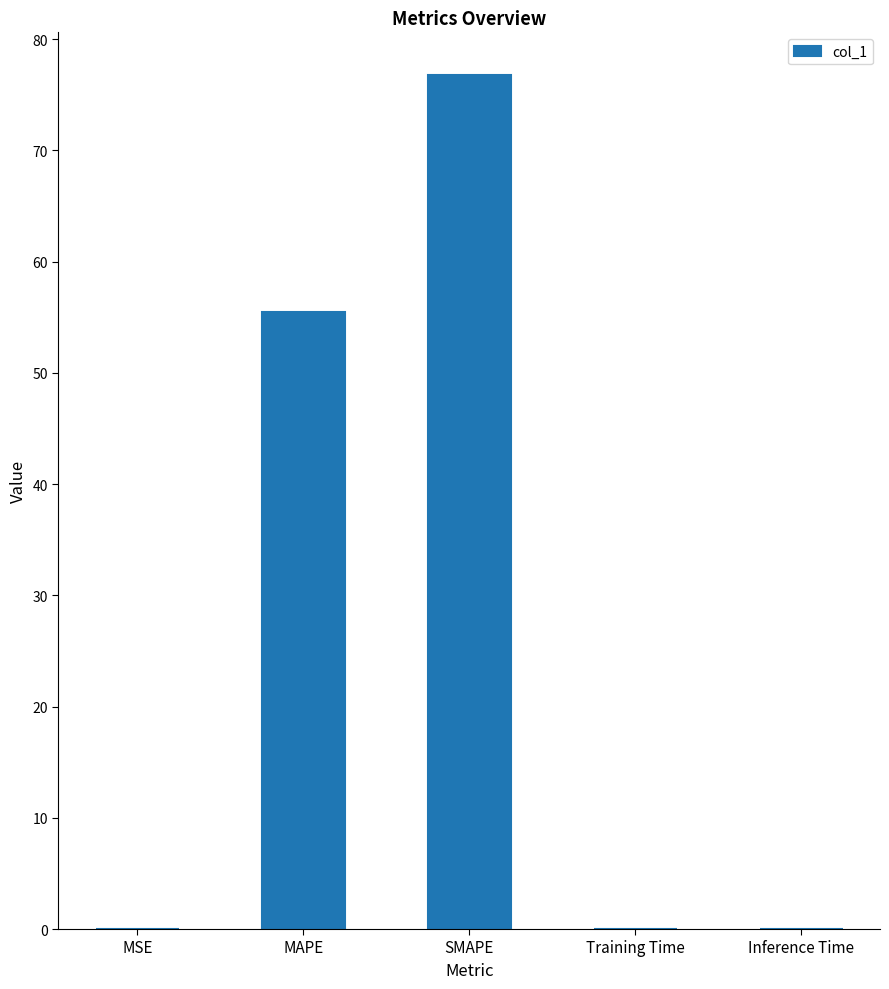

The chart shows a value of 0.0 at Inference Time. True or false?

True